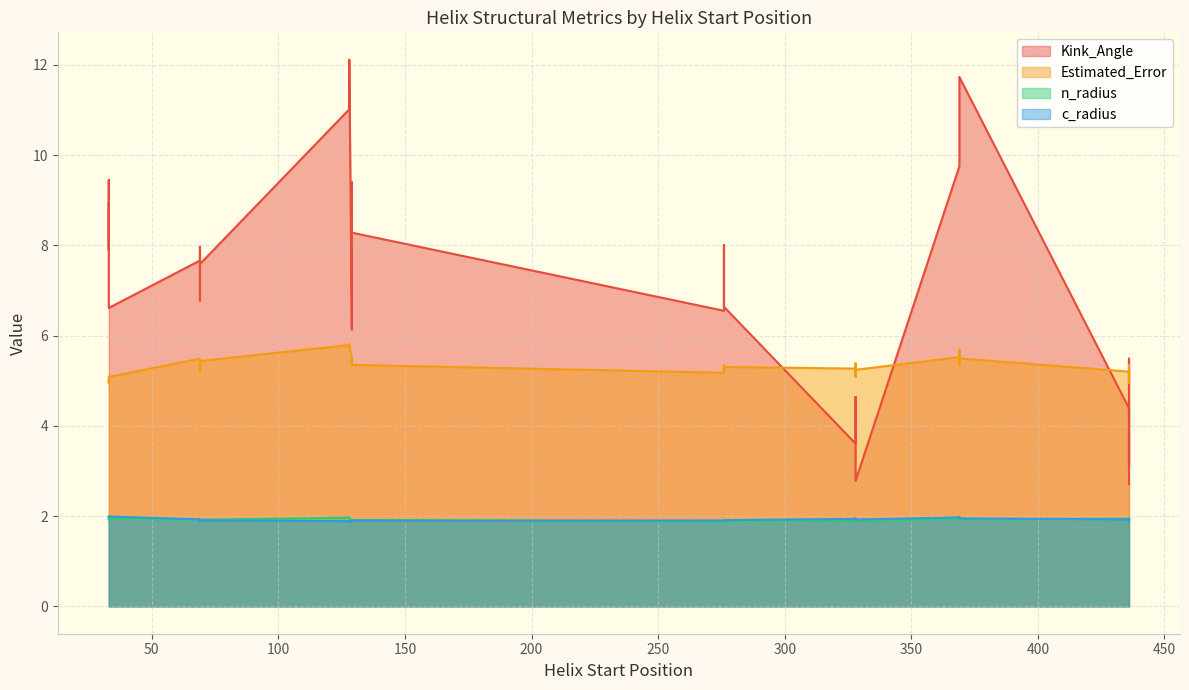

At 129, list the series in order from smallest to largest.

c_radius, n_radius, Estimated_Error, Kink_Angle